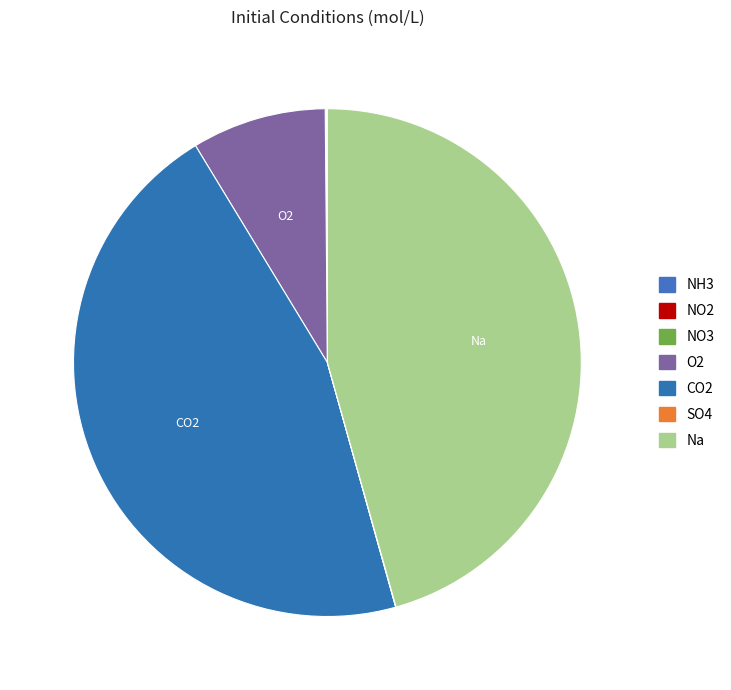

True or false: O2 accounts for 4% of the total.

False